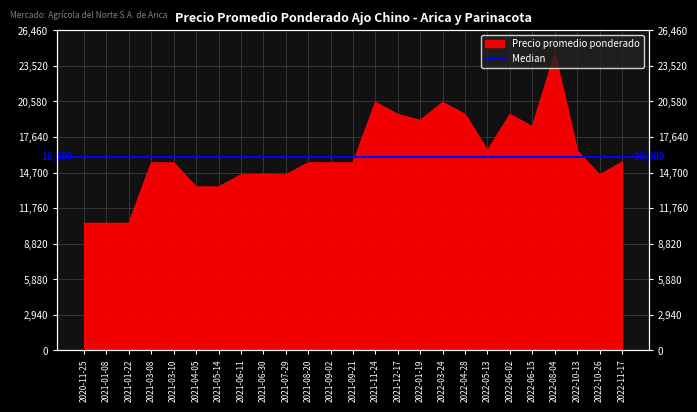

Reading left to right, list all the values displayed in this chart.

2020-11-25=10500	2021-01-08=10500	2021-01-22=10500	2021-03-08=15500	2021-03-10=15500	2021-04-05=13500	2021-05-14=13500	2021-06-11=14500	2021-06-30=14538	2021-07-29=14500	2021-08-20=15500	2021-09-02=15500	2021-09-21=15500	2021-11-24=20500	2021-12-17=19500	2022-01-19=19000	2022-03-24=20500	2022-04-28=19500	2022-05-13=16500	2022-06-02=19500	2022-06-15=18500	2022-08-04=24500	2022-10-13=16500	2022-10-26=14500	2022-11-17=15550